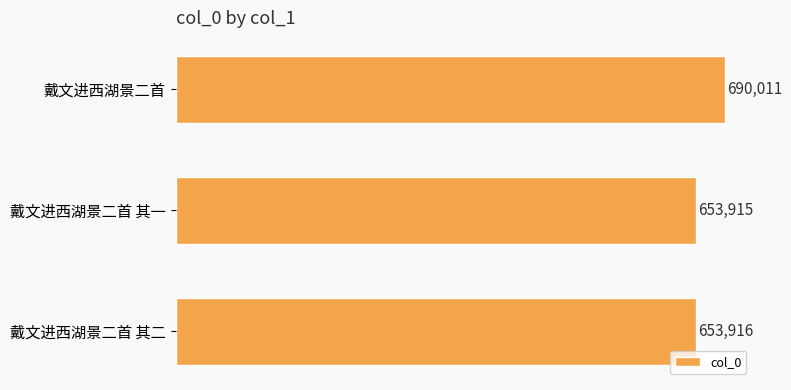

Reading top to bottom, what are all the values shown in this chart?

690011	653915	653916